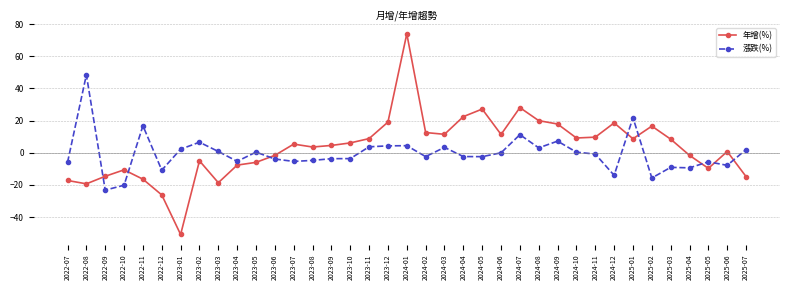

Which label corresponds to the largest value in the chart?

2024-01